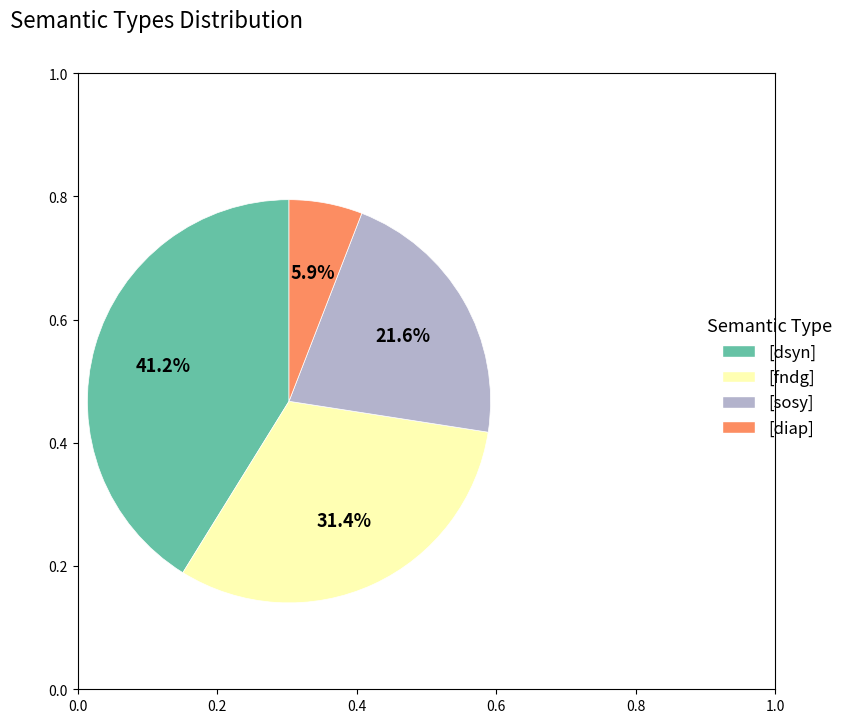

How much of the chart is everything except [diap]?

94.1%